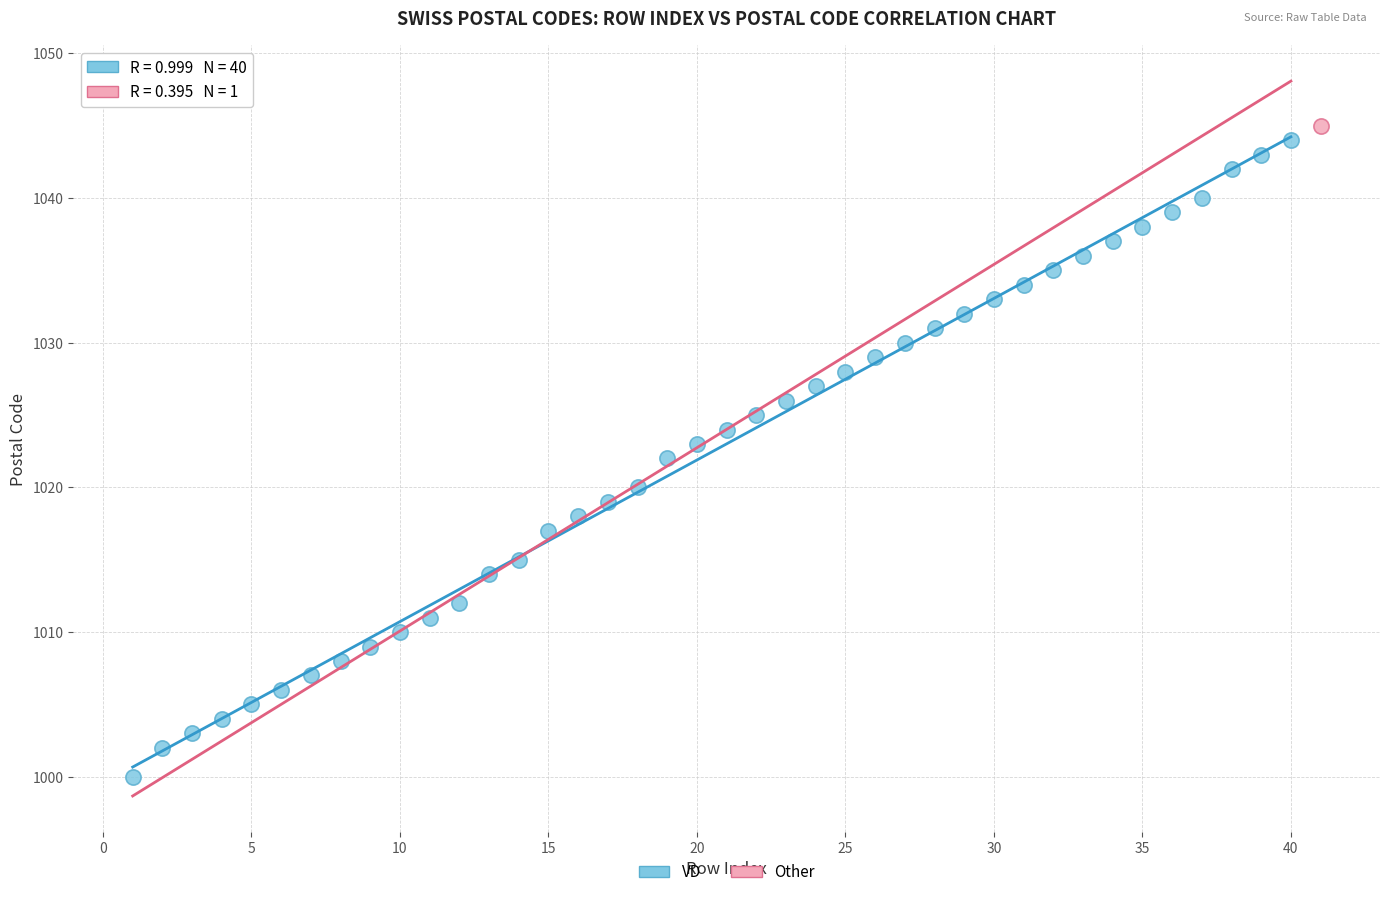

What are all the series names shown in the legend?

VD, Other